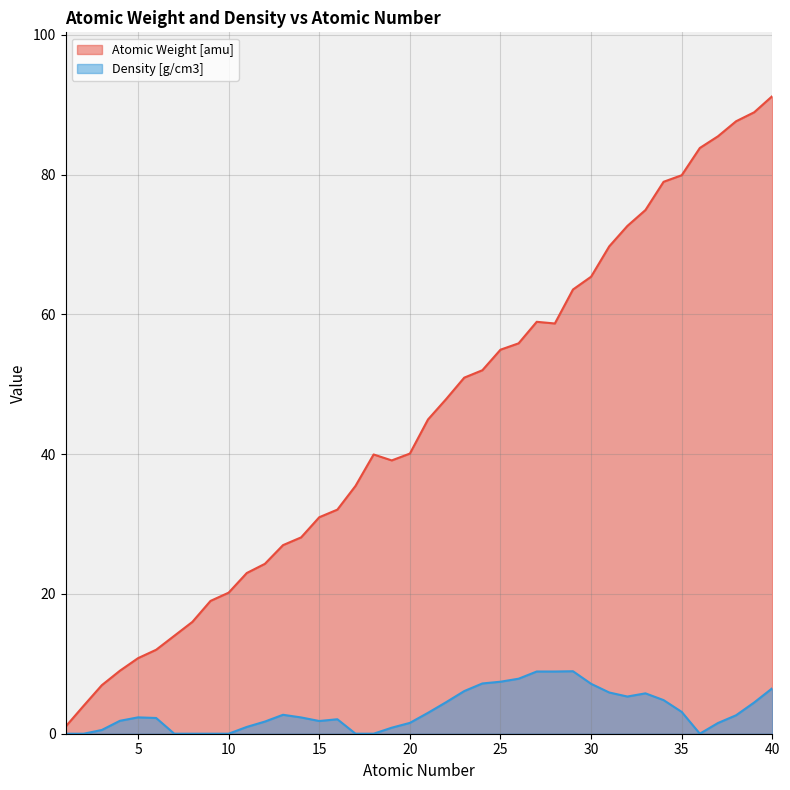

At 17, list the series in order from largest to smallest.

Atomic Weight [amu], Density [g/cm3]